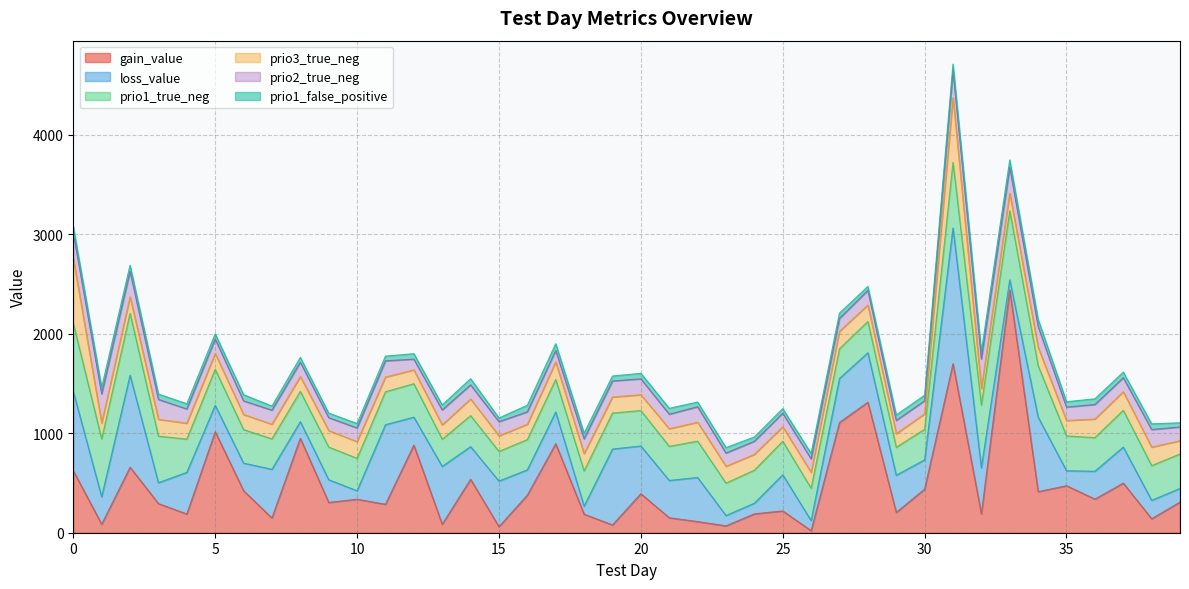

What is the minimum value shown in the chart?

20.2